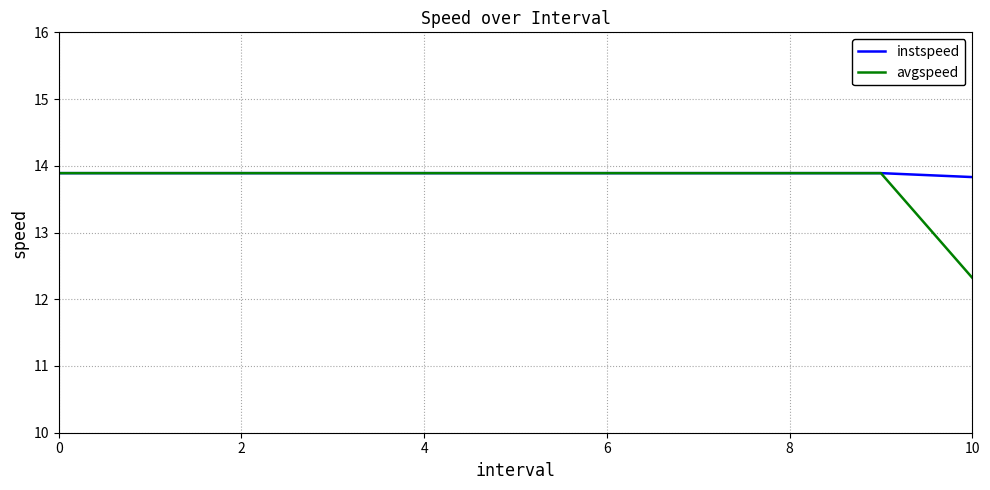

What is the highest value of the instspeed series?

13.9